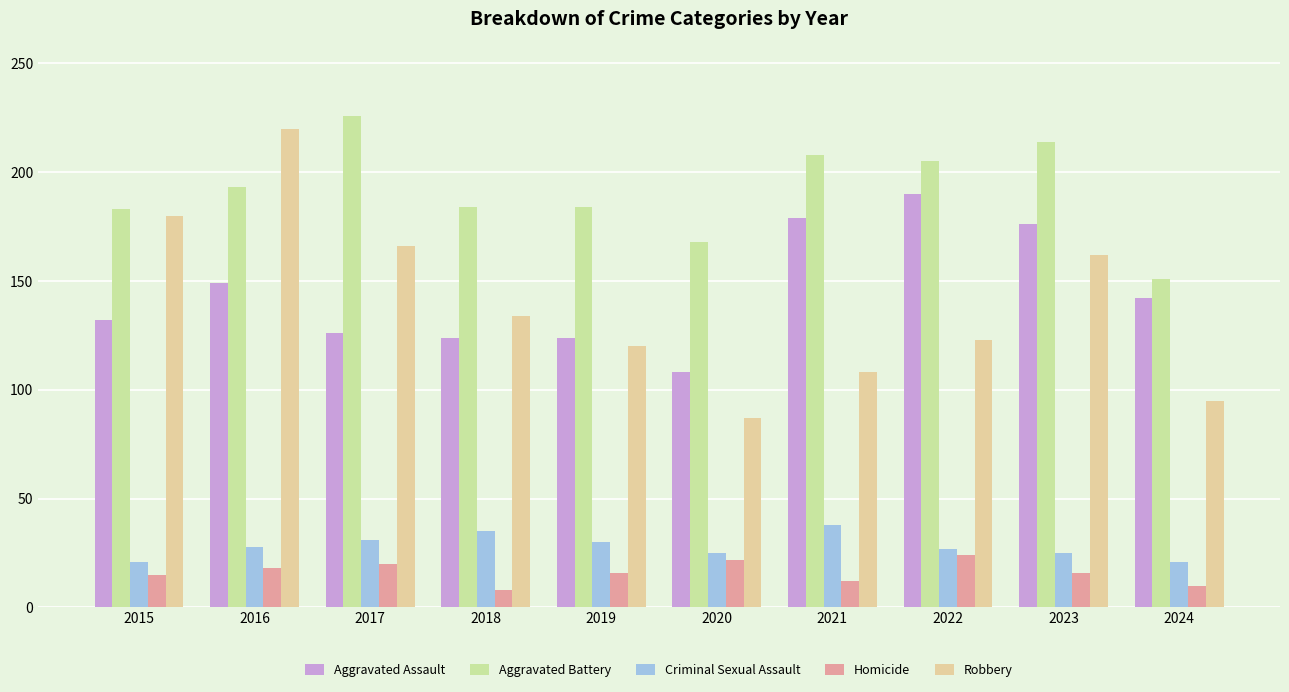

Count the number of categories in the chart.

10